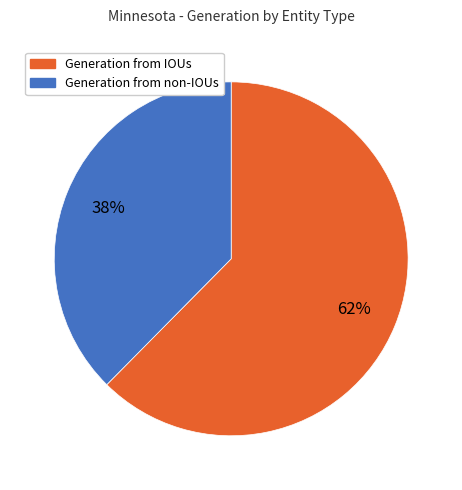

What is the ratio of the value at Generation from non-IOUs to the value at Generation from IOUs?

0.6